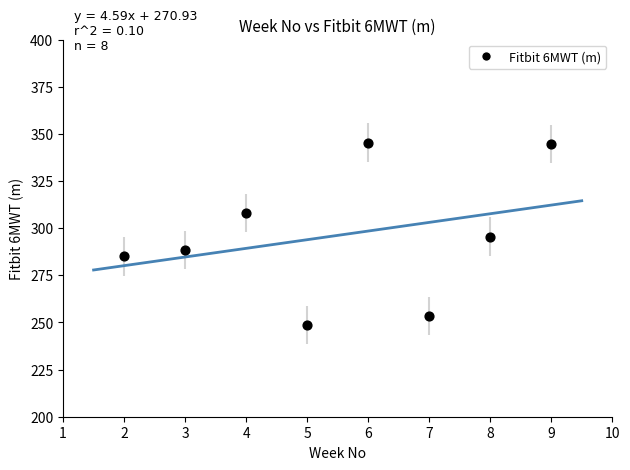

What is the average Y value?

296.2